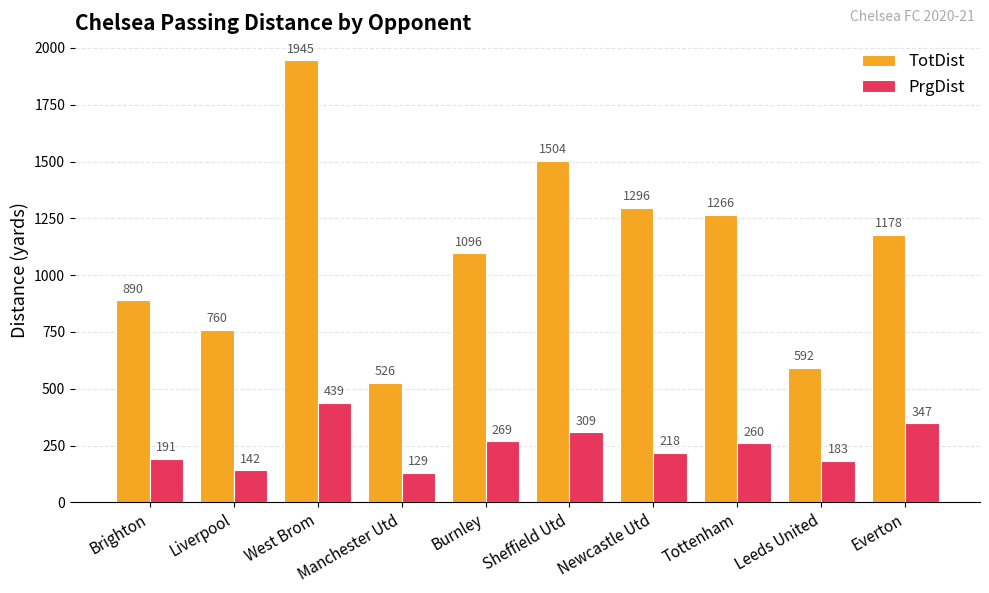

Is the value of TotDist at West Brom greater than the value of PrgDist at Sheffield Utd?

Yes